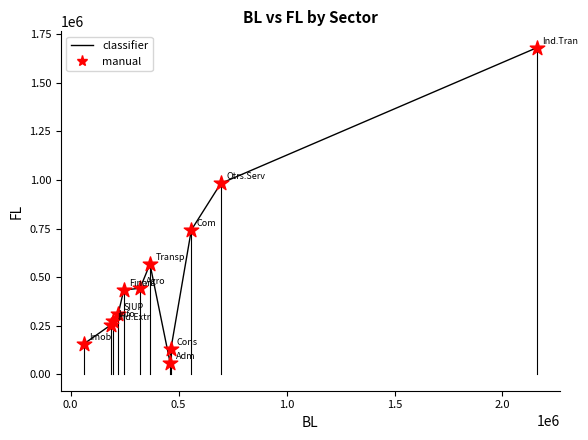

What is the maximum value shown in the chart?

1680590.1